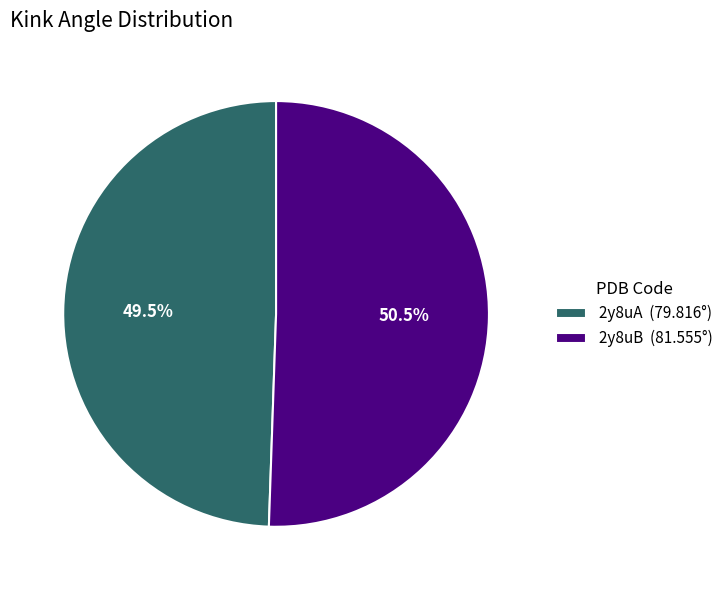

What percentage do 2y8uB and 2y8uA together represent?

100.0%